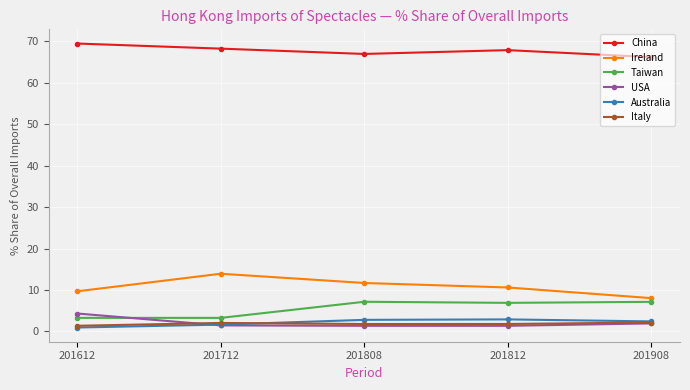

How many data points does each series have?

5